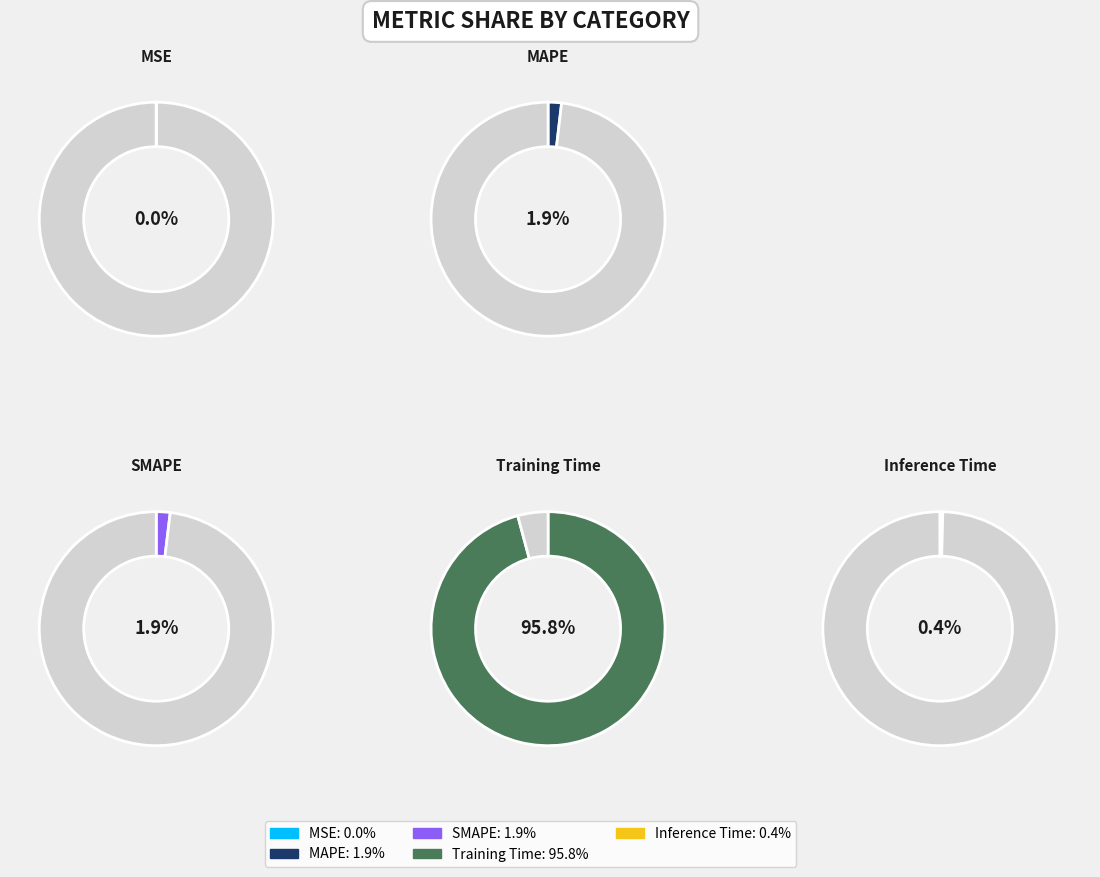

Combined, what portion of the pie is MAPE and MSE?

1.9%